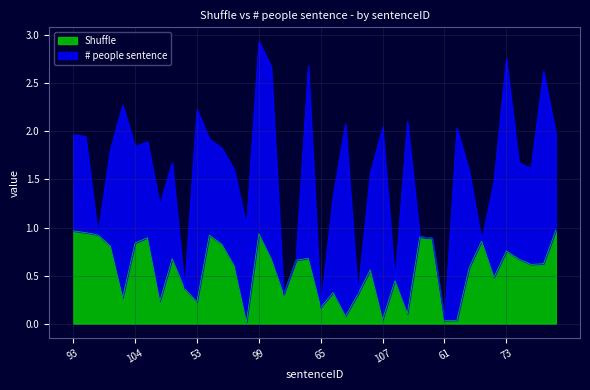

Is it true that the value at 10 is 0.6?

True